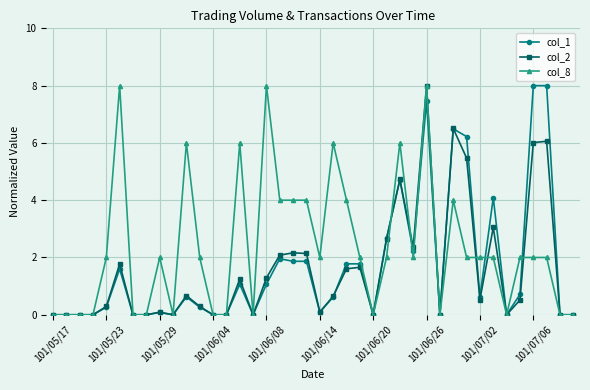

What is the maximum value shown in the chart?

8.0